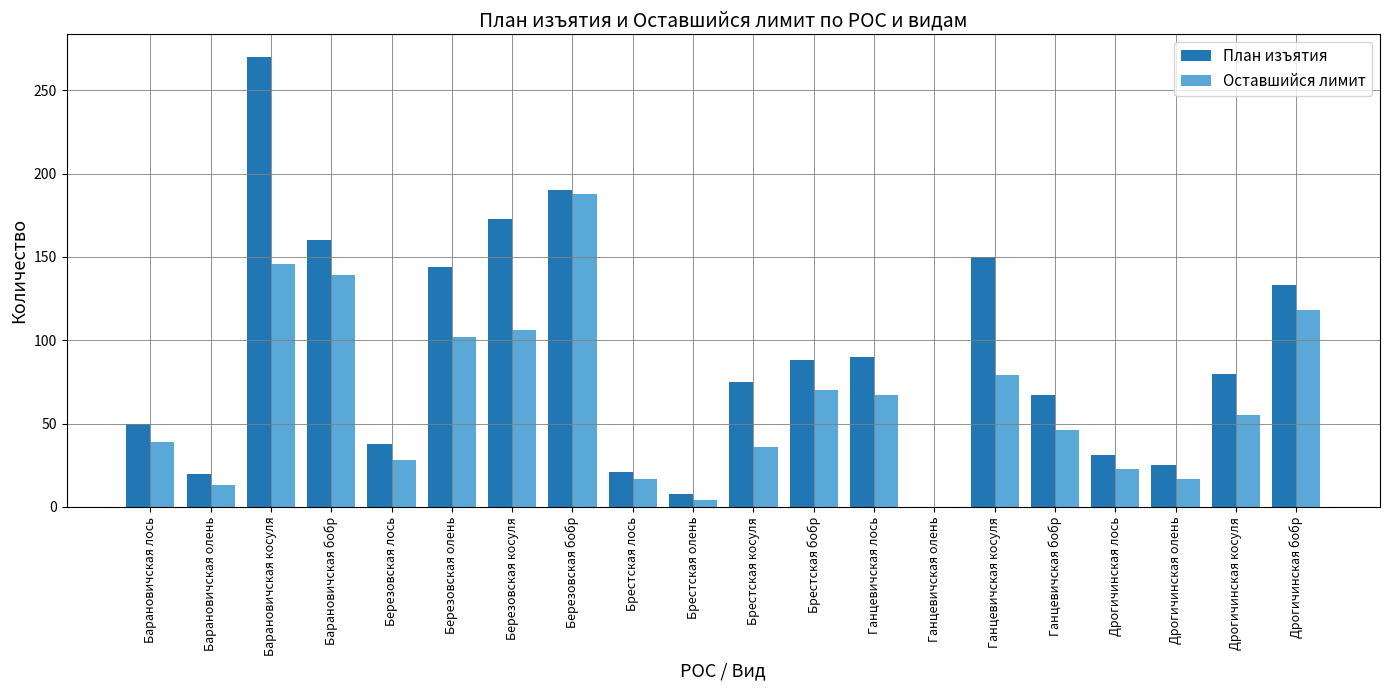

The value of План изъятия at Барановичская лось is 19. True or false?

False